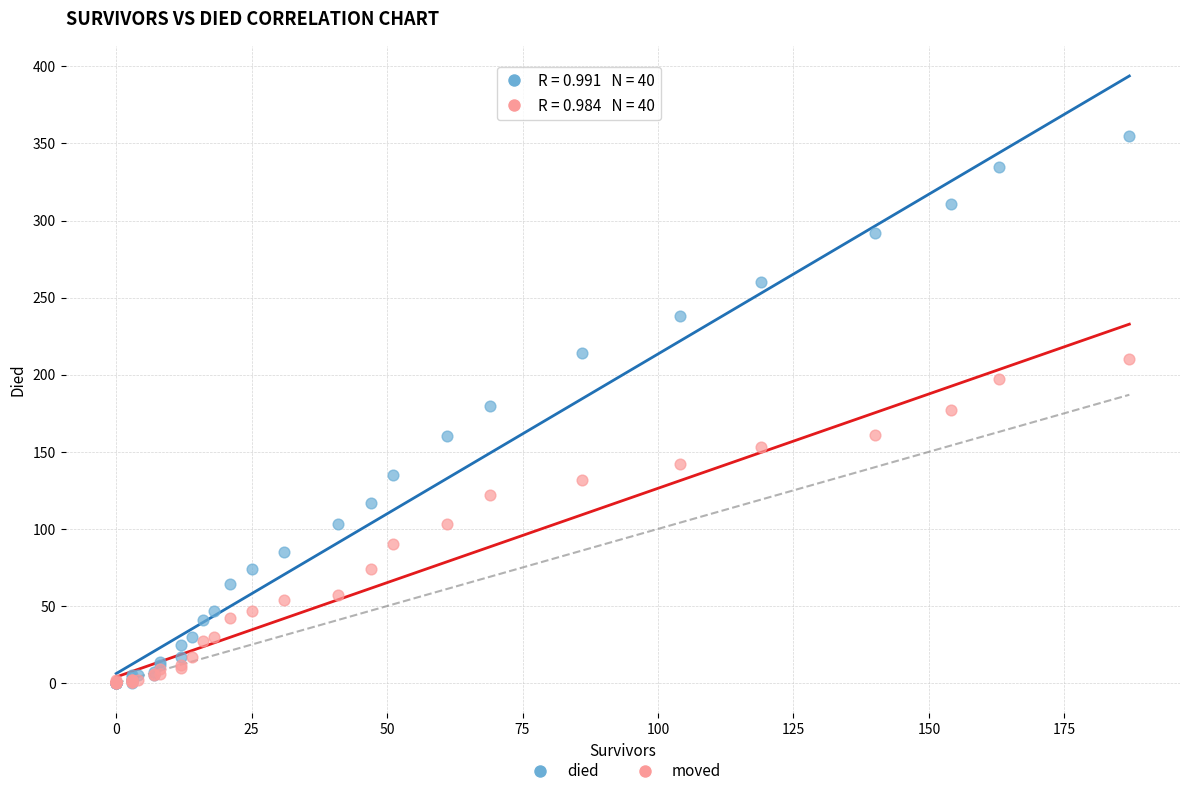

Which series contains the highest Y value?

died